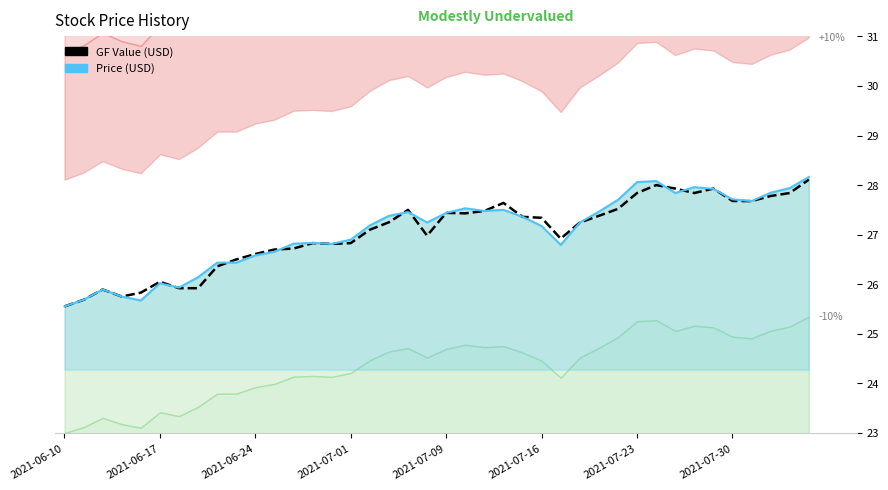

How many data points does each series have?

40